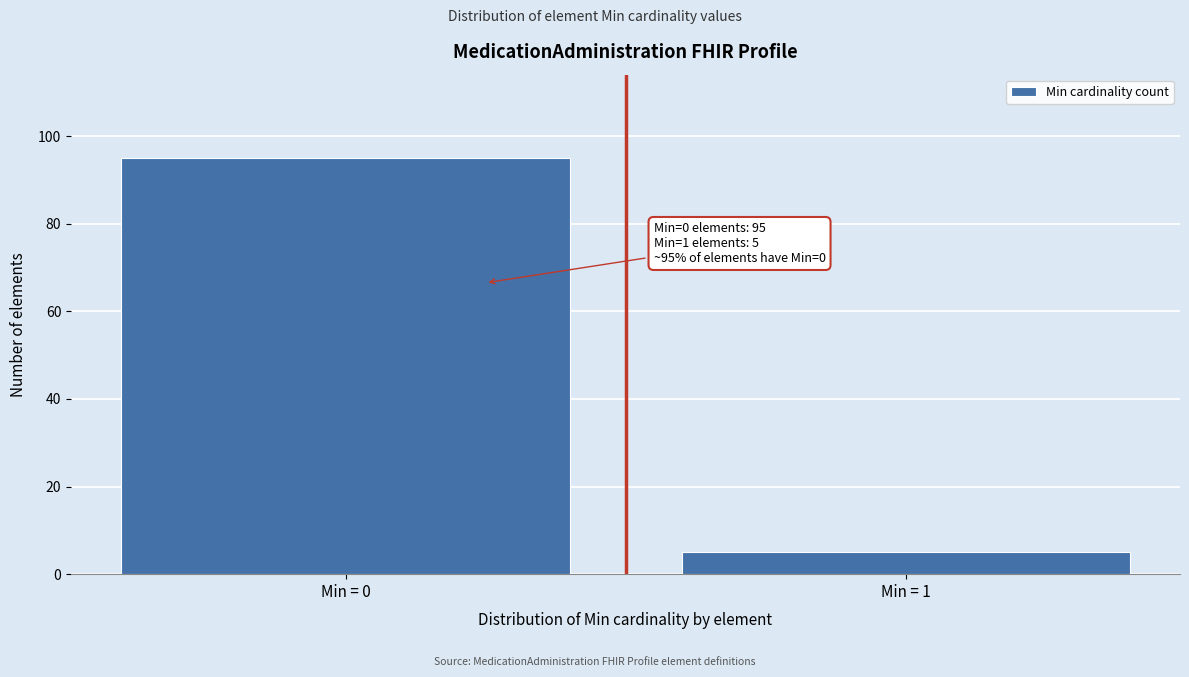

Reading right to left, extract all data points from this chart.

5	95